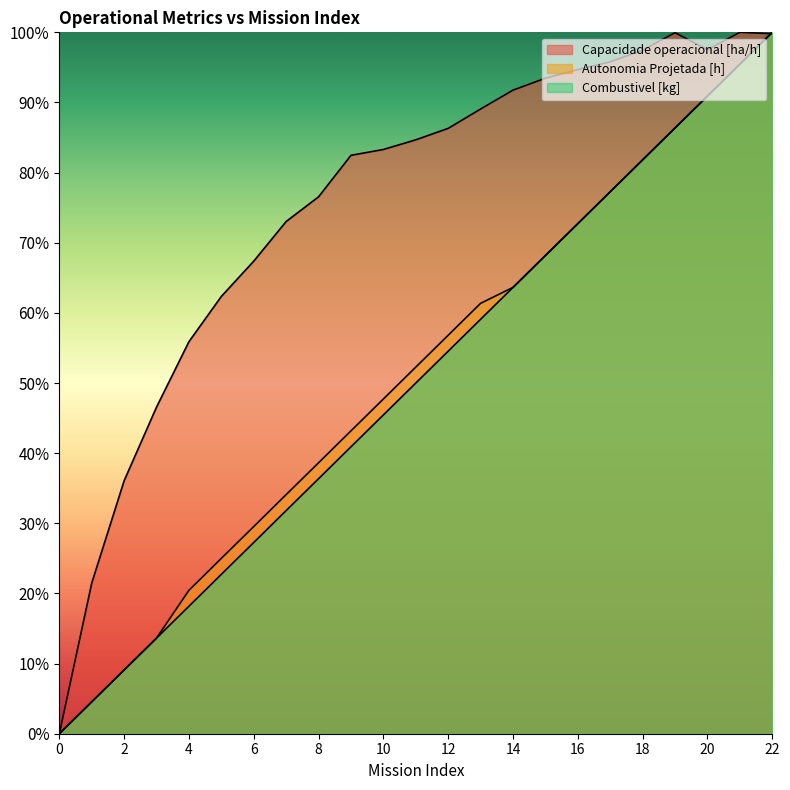

Reading left to right, what are all the values shown in this chart?

Capacidade operacional [ha/h]: 0=0.0	1=21.5	2=36.1	3=46.6	4=55.9	5=62.4	6=67.4	7=73.0	8=76.6	9=82.5	10=83.3	11=84.7	12=86.3	13=89.1	14=91.8	15=93.5	16=94.7	17=95.8	18=97.4	19=100.0	20=97.5	21=100.0	22=99.8
Autonomia Projetada [h]: 0=0.0	1=4.5	2=9.1	3=13.6	4=20.5	5=25.0	6=29.5	7=34.1	8=38.6	9=43.2	10=47.7	11=52.3	12=56.8	13=61.4	14=63.6	15=68.2	16=72.7	17=77.3	18=81.8	19=86.4	20=90.9	21=95.5	22=100.0
Combustivel [kg]: 0=0.0	1=4.5	2=9.1	3=13.6	4=18.2	5=22.7	6=27.3	7=31.8	8=36.4	9=40.9	10=45.5	11=50.0	12=54.5	13=59.1	14=63.6	15=68.2	16=72.7	17=77.3	18=81.8	19=86.4	20=90.9	21=95.5	22=100.0